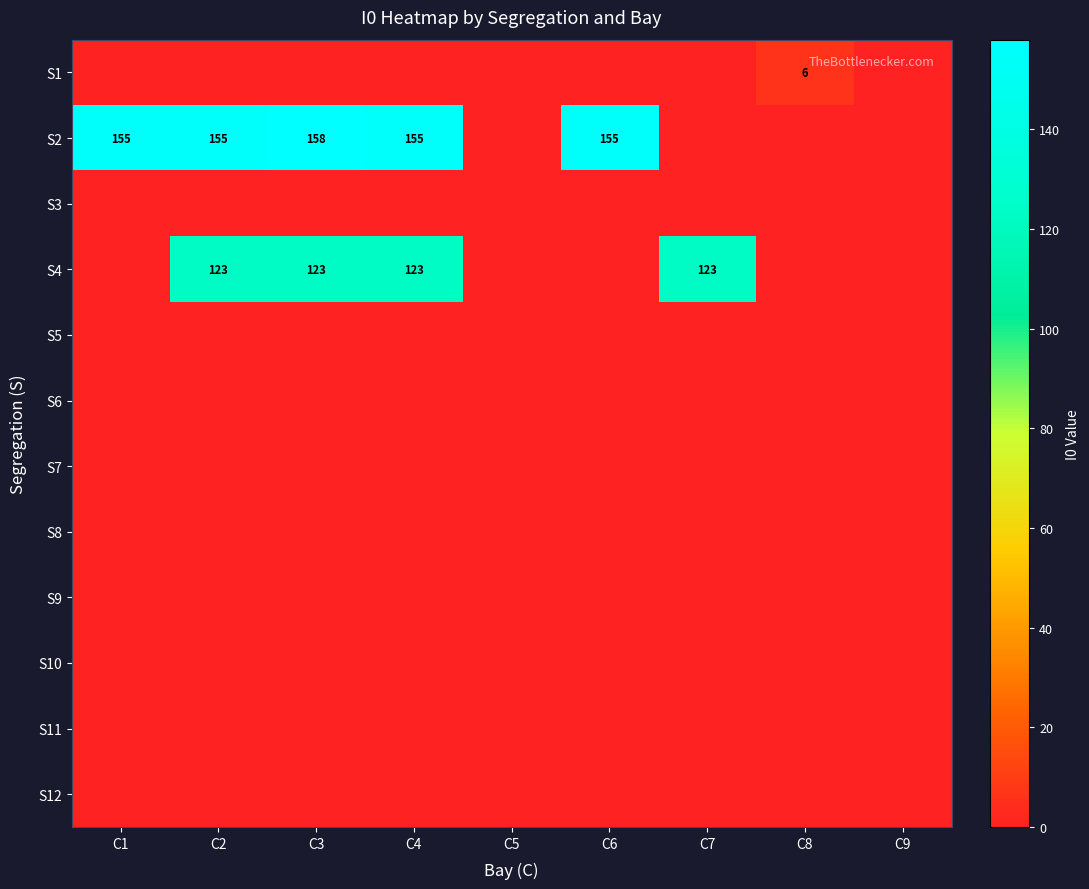

What is the spread (max minus min) of values at C3?

158